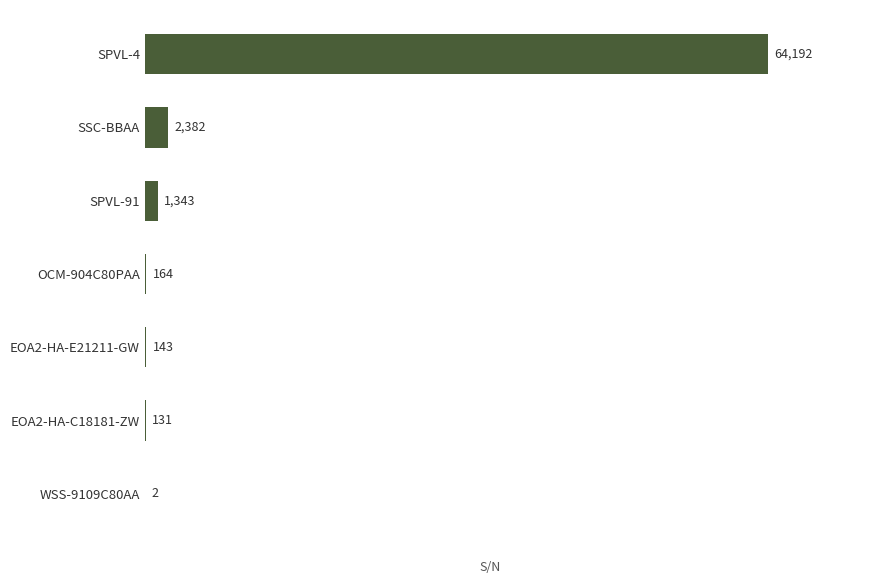

What is the greatest value displayed?

64192